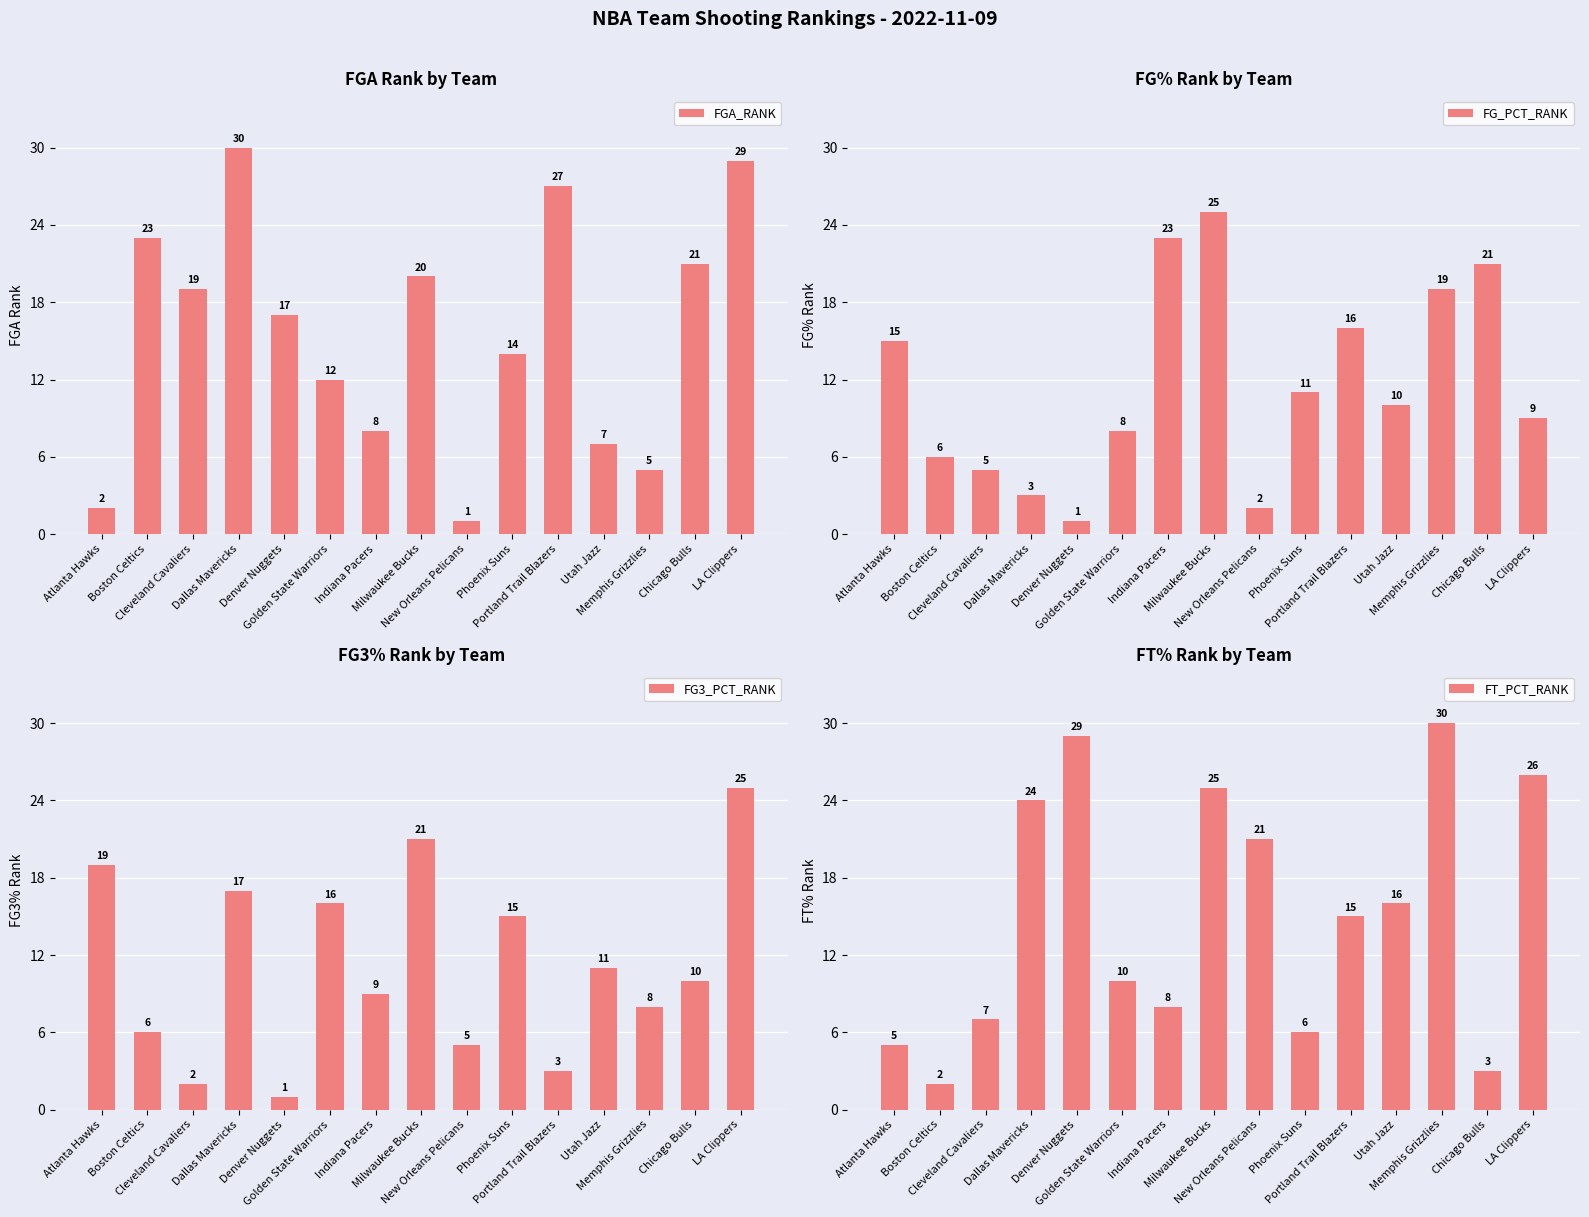

How many categories are shown in the chart?

15